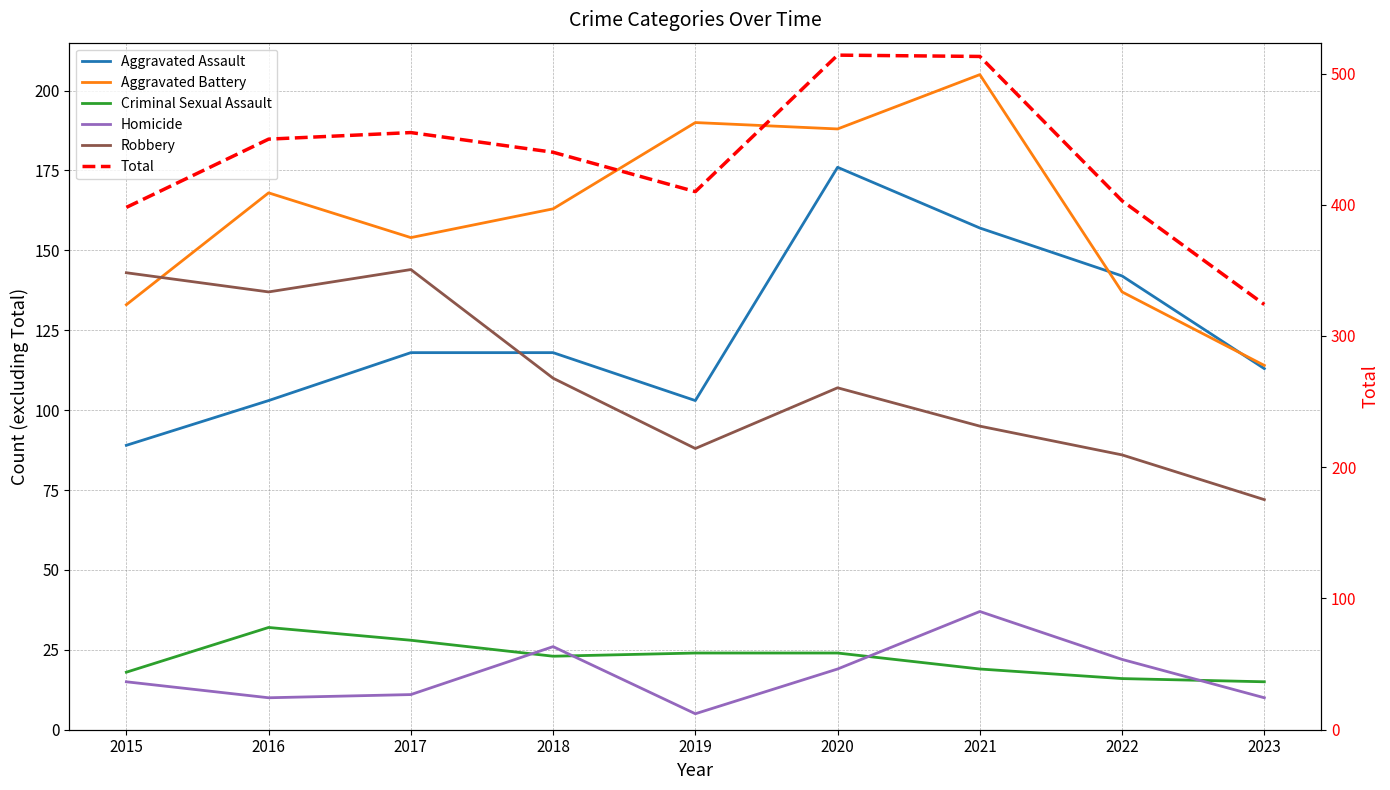

What is the sum of the Homicide values at 2020 and 2023?

29